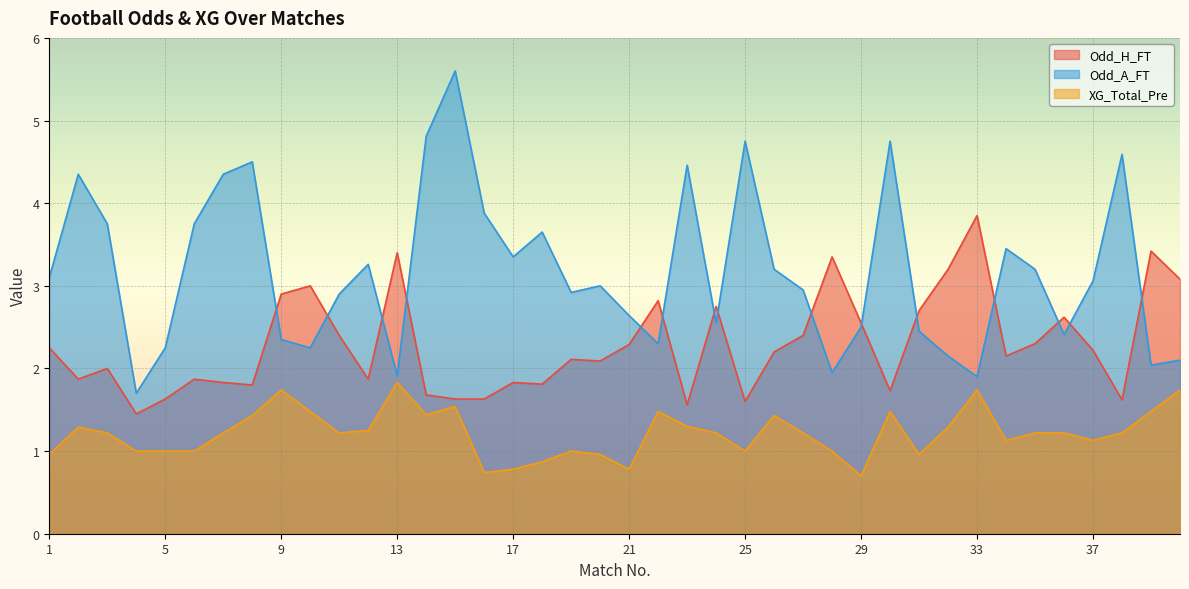

What is the sum of all Odd_A_FT values?

127.0